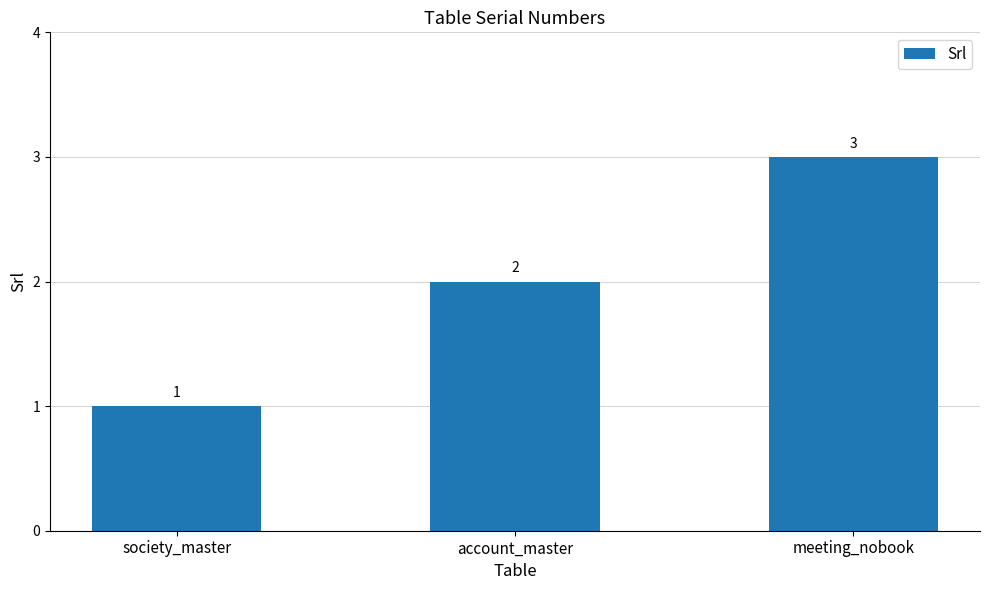

What position from the right is account_master?

2